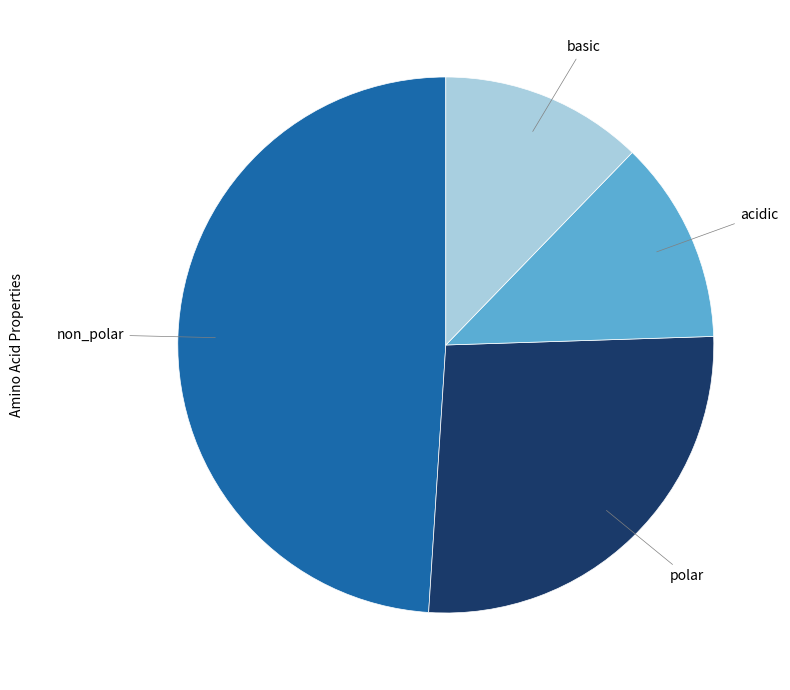

True or false: acidic accounts for 12% of the total.

True